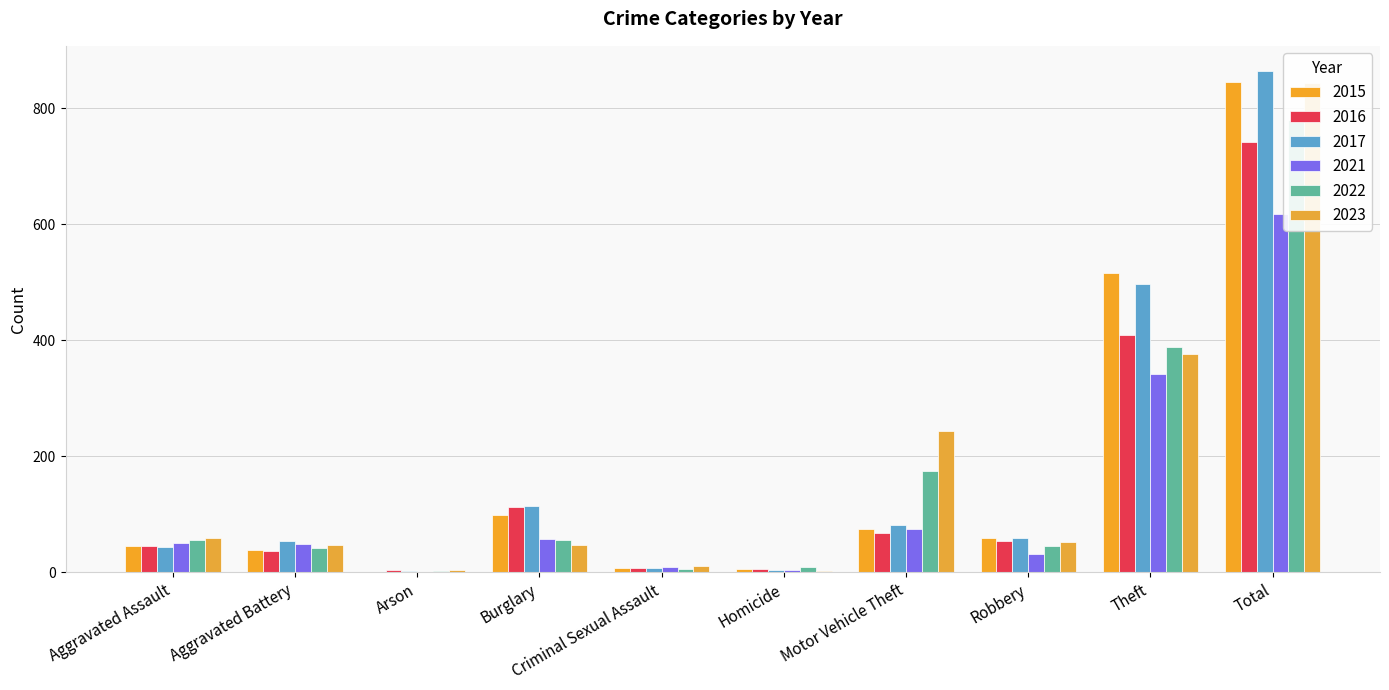

How many values in the 2015 series are below 59?

5